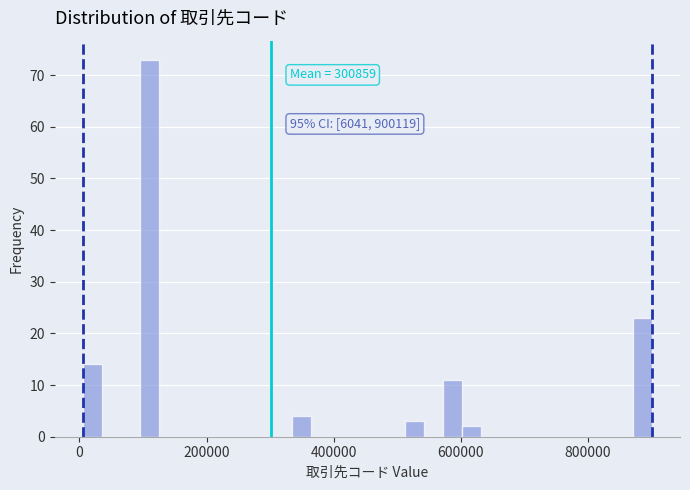

Read against the x-axis, roughly where is the centre of the tallest bar?

120000